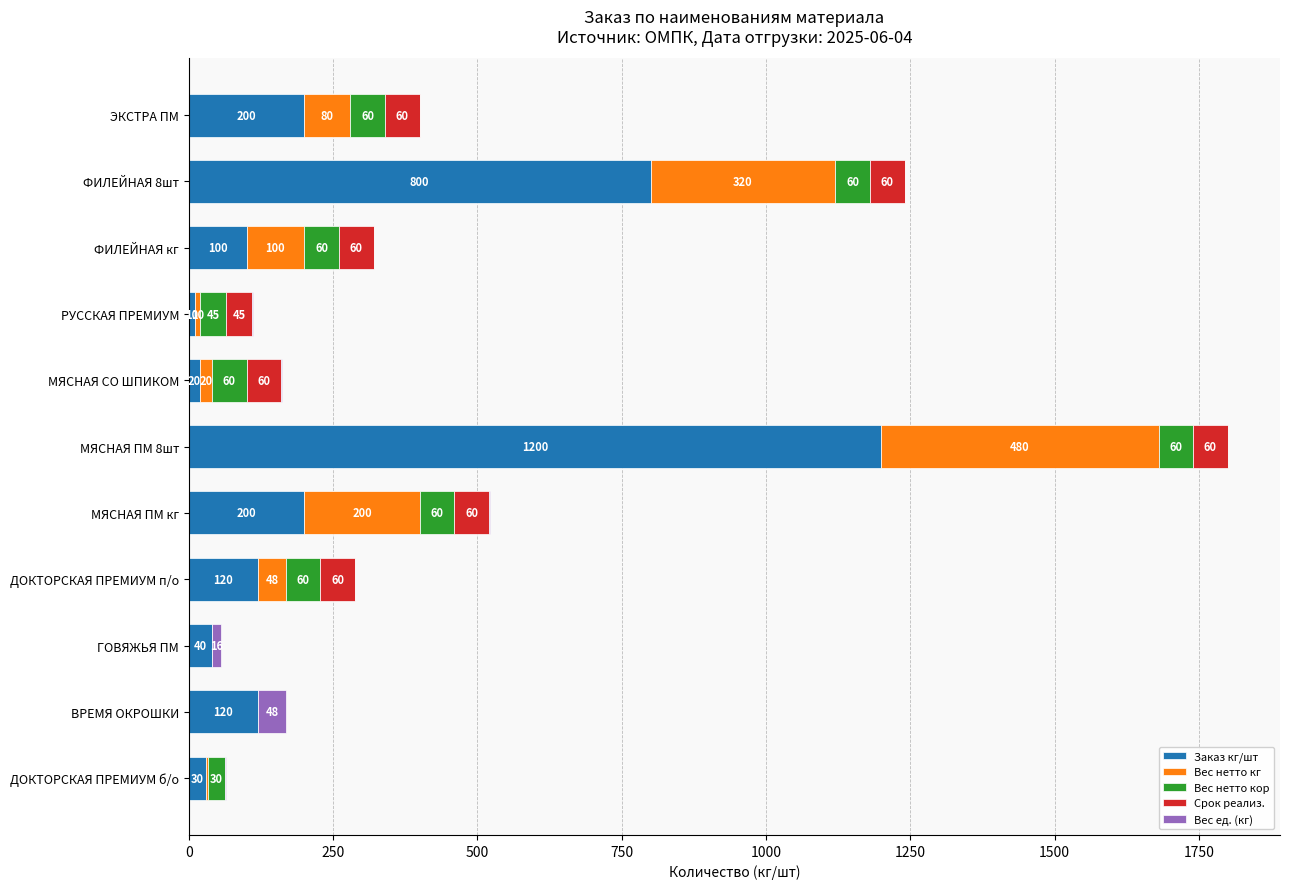

At which category is the sum across all series the highest?

МЯСНАЯ ПМ 8шт